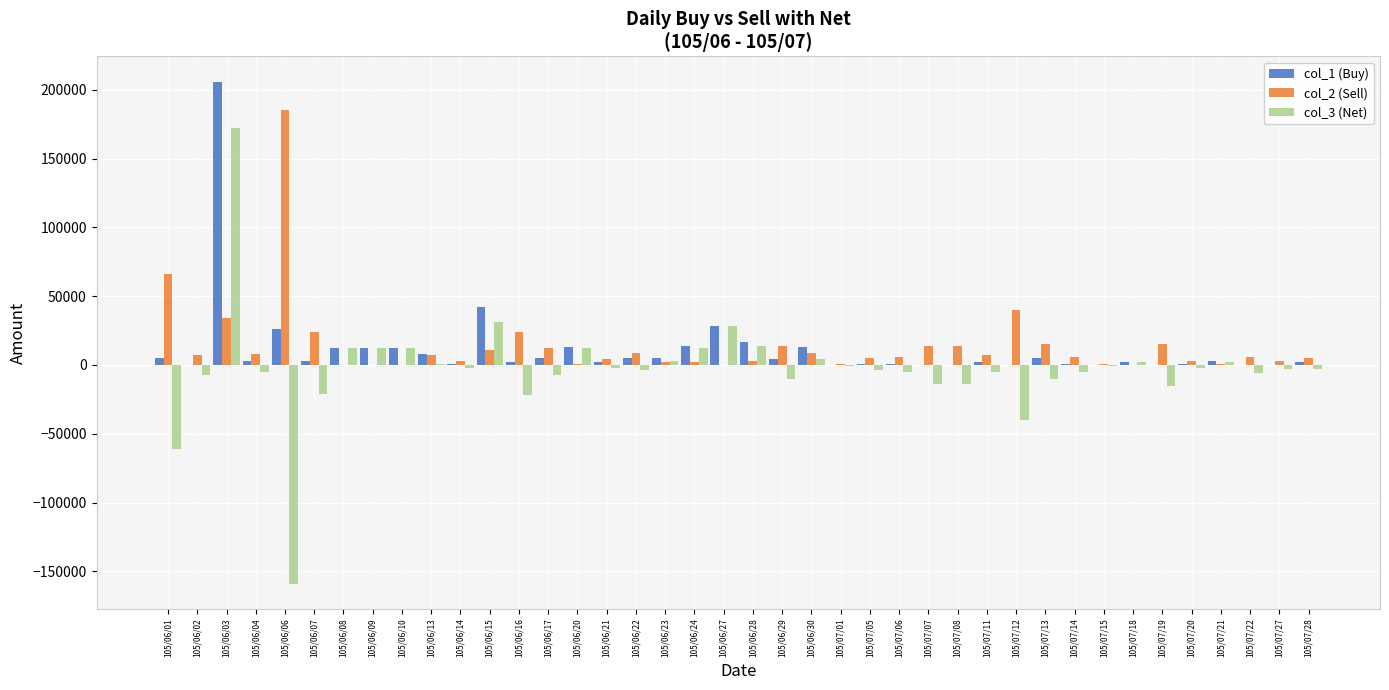

What is the maximum value shown in the chart?

206000